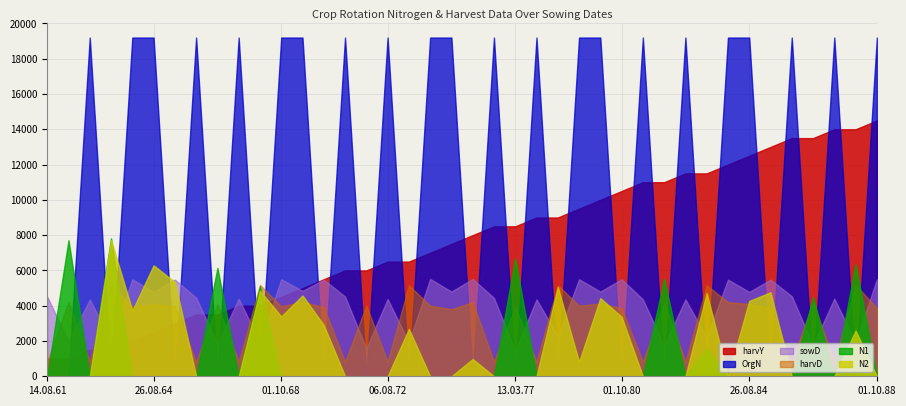

What are all the series names shown in the legend?

harvY, OrgN, sowD, harvD, N1, N2